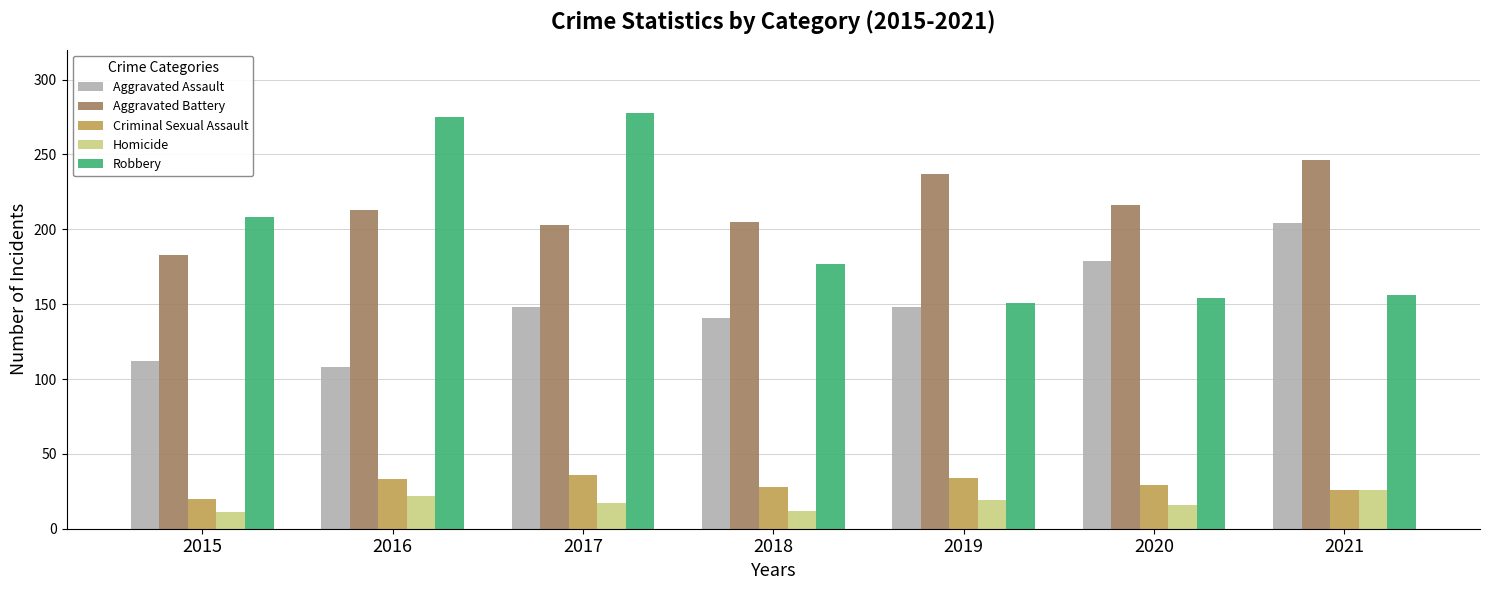

Rank the series by their maximum value, from lowest to highest.

Homicide, Criminal Sexual Assault, Aggravated Assault, Aggravated Battery, Robbery